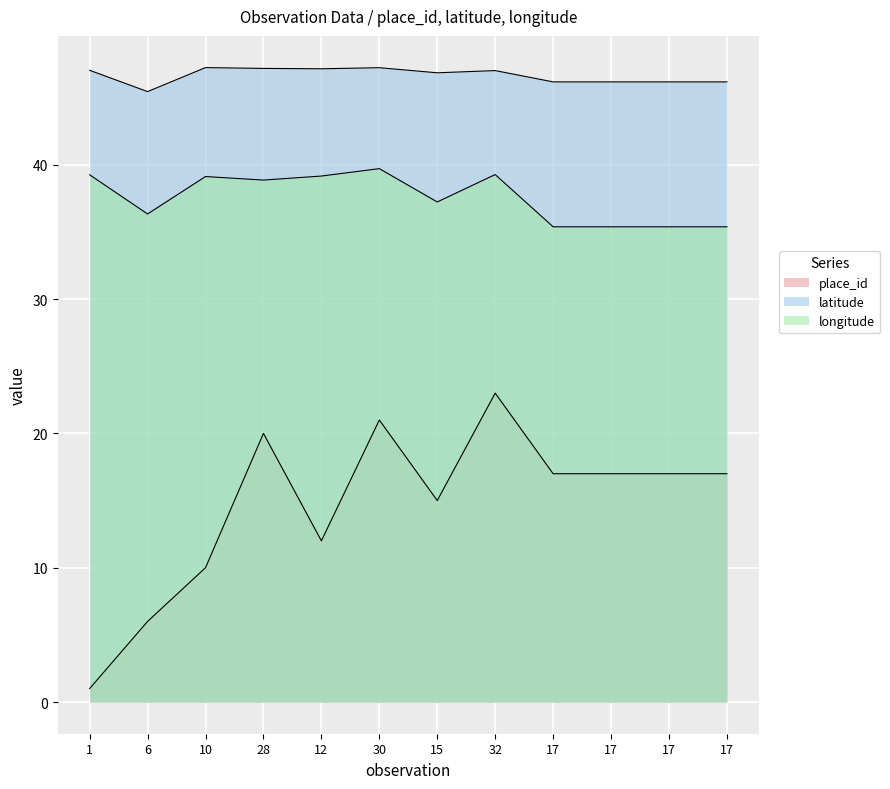

Which series has the largest total across all categories?

latitude